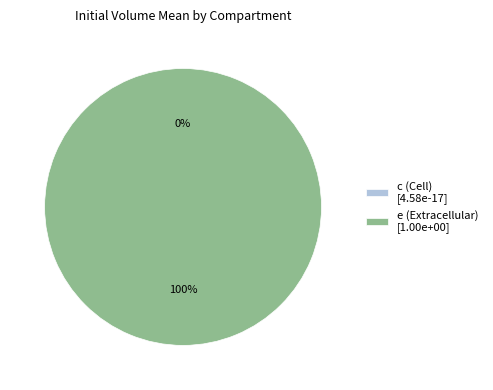

To the nearest percent, what percentage of the pie is e (Extracellular)?

100%